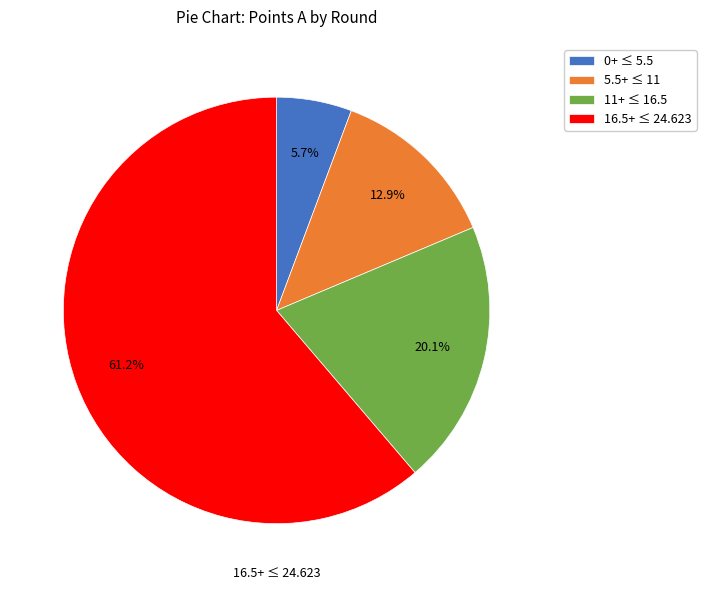

How many segments does this pie chart have?

4